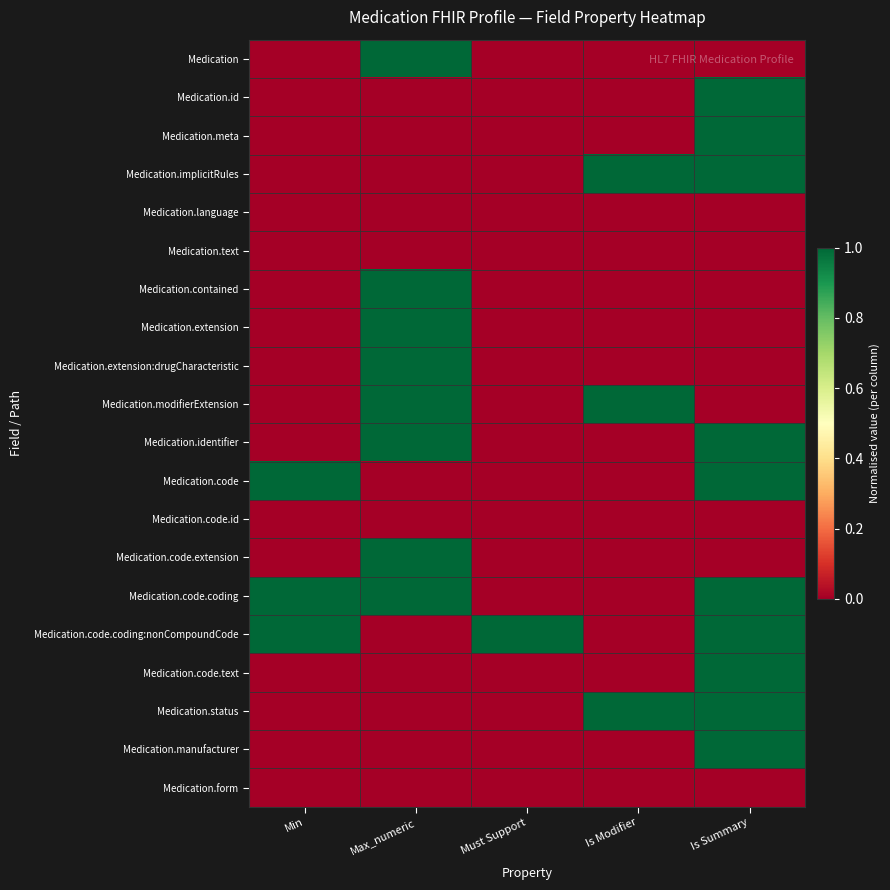

Reading left to right, what are all the values shown in this chart?

Medication: Min=0	Max_numeric=1	Must Support=0	Is Modifier=0	Is Summary=0
Medication.id: Min=0	Max_numeric=0	Must Support=0	Is Modifier=0	Is Summary=1
Medication.meta: Min=0	Max_numeric=0	Must Support=0	Is Modifier=0	Is Summary=1
Medication.implicitRules: Min=0	Max_numeric=0	Must Support=0	Is Modifier=1	Is Summary=1
Medication.language: Min=0	Max_numeric=0	Must Support=0	Is Modifier=0	Is Summary=0
Medication.text: Min=0	Max_numeric=0	Must Support=0	Is Modifier=0	Is Summary=0
Medication.contained: Min=0	Max_numeric=1	Must Support=0	Is Modifier=0	Is Summary=0
Medication.extension: Min=0	Max_numeric=1	Must Support=0	Is Modifier=0	Is Summary=0
Medication.extension:drugCharacteristic: Min=0	Max_numeric=1	Must Support=0	Is Modifier=0	Is Summary=0
Medication.modifierExtension: Min=0	Max_numeric=1	Must Support=0	Is Modifier=1	Is Summary=0
Medication.identifier: Min=0	Max_numeric=1	Must Support=0	Is Modifier=0	Is Summary=1
Medication.code: Min=1	Max_numeric=0	Must Support=0	Is Modifier=0	Is Summary=1
Medication.code.id: Min=0	Max_numeric=0	Must Support=0	Is Modifier=0	Is Summary=0
Medication.code.extension: Min=0	Max_numeric=1	Must Support=0	Is Modifier=0	Is Summary=0
Medication.code.coding: Min=1	Max_numeric=1	Must Support=0	Is Modifier=0	Is Summary=1
Medication.code.coding:nonCompoundCode: Min=1	Max_numeric=0	Must Support=1	Is Modifier=0	Is Summary=1
Medication.code.text: Min=0	Max_numeric=0	Must Support=0	Is Modifier=0	Is Summary=1
Medication.status: Min=0	Max_numeric=0	Must Support=0	Is Modifier=1	Is Summary=1
Medication.manufacturer: Min=0	Max_numeric=0	Must Support=0	Is Modifier=0	Is Summary=1
Medication.form: Min=0	Max_numeric=0	Must Support=0	Is Modifier=0	Is Summary=0